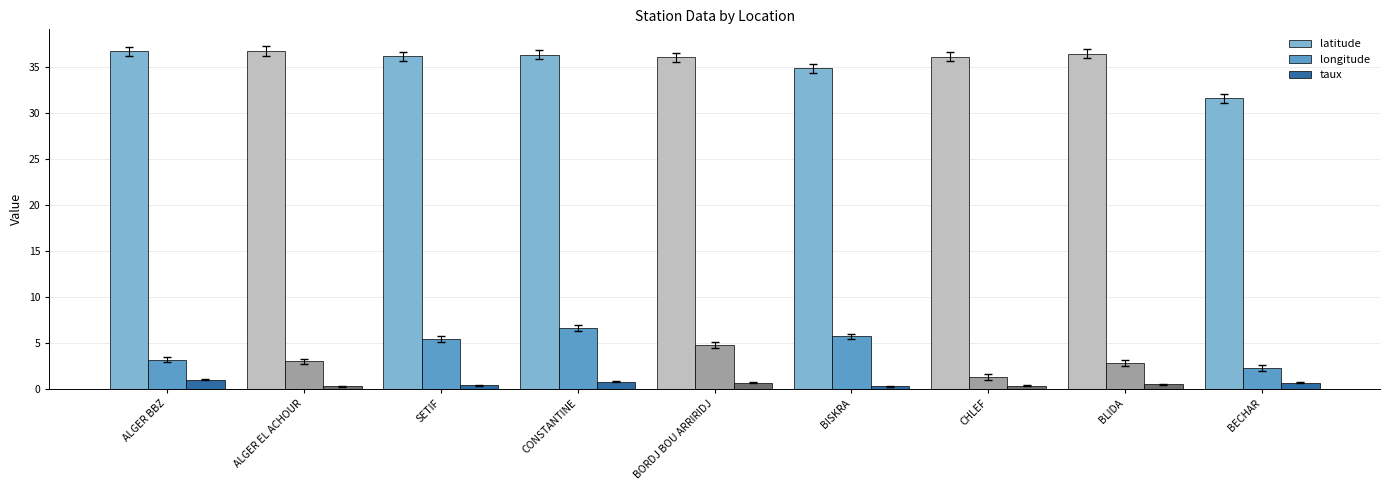

What is the difference between the maximum and minimum values in the latitude series?

5.1